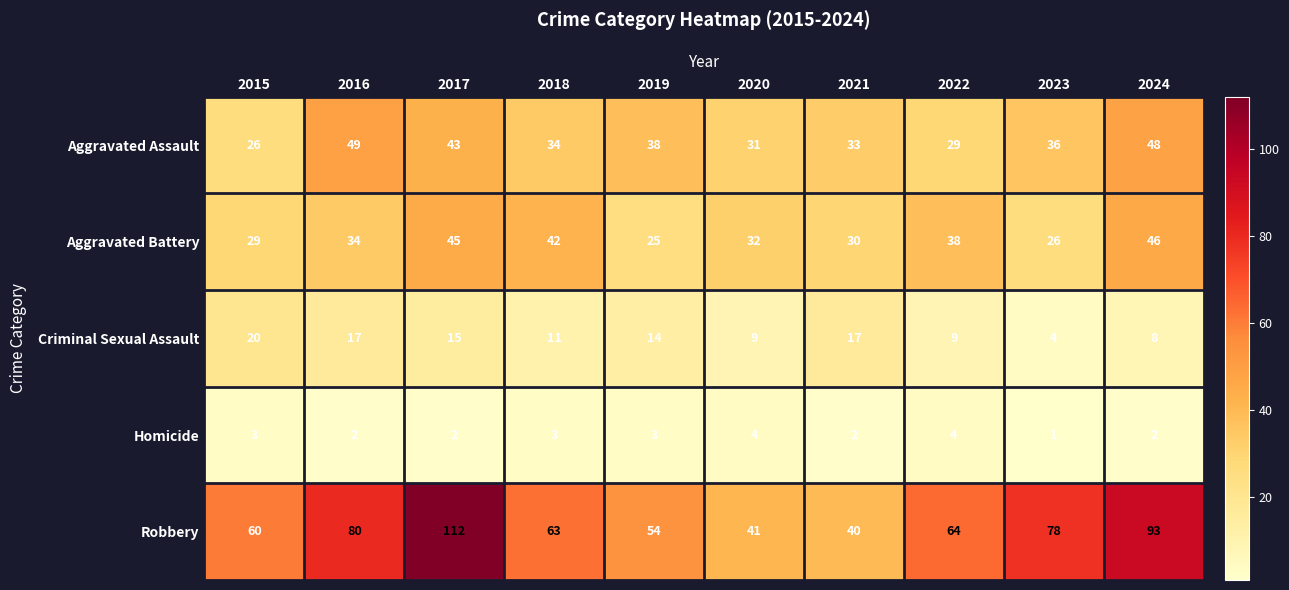

What is the total value across all series at 2022?

144